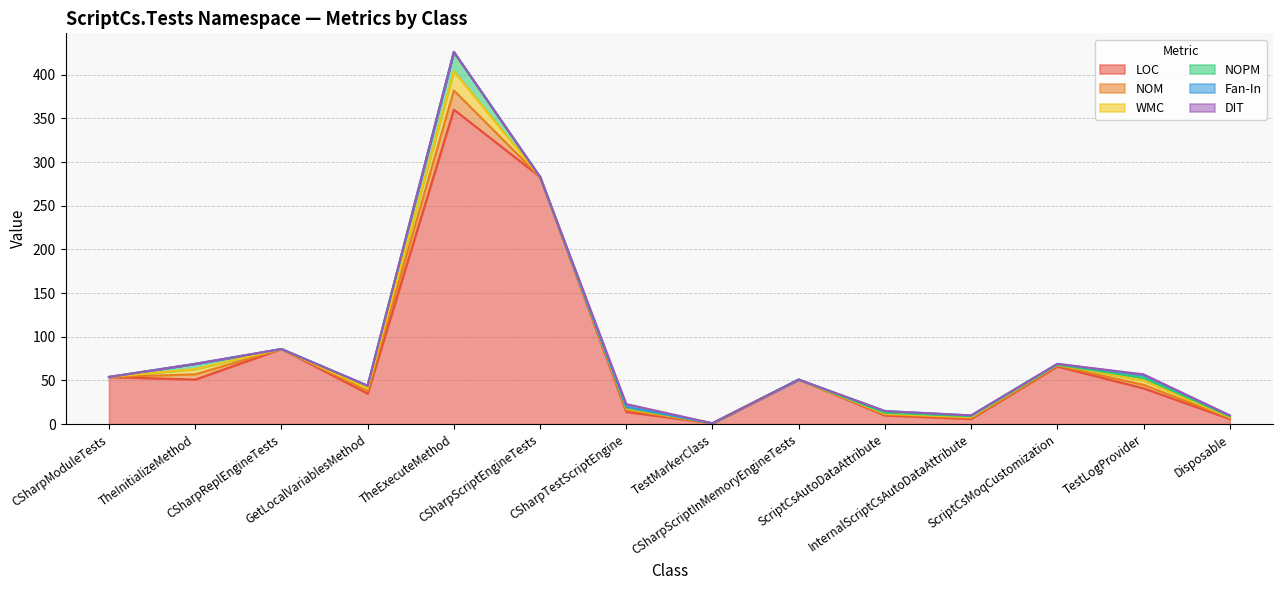

Does the chart have visible grid lines?

Yes